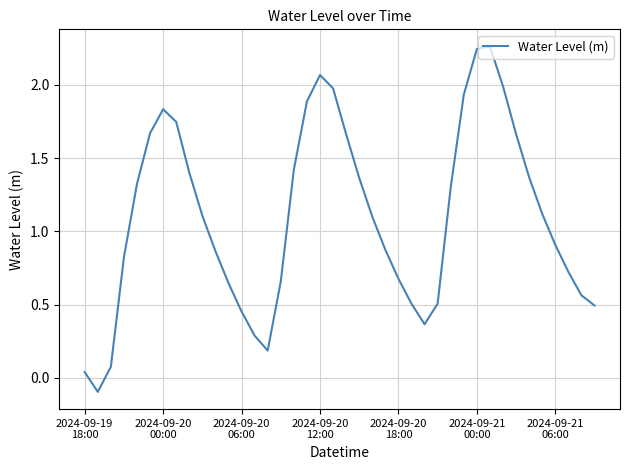

What is the difference between the maximum and minimum values?

2.4